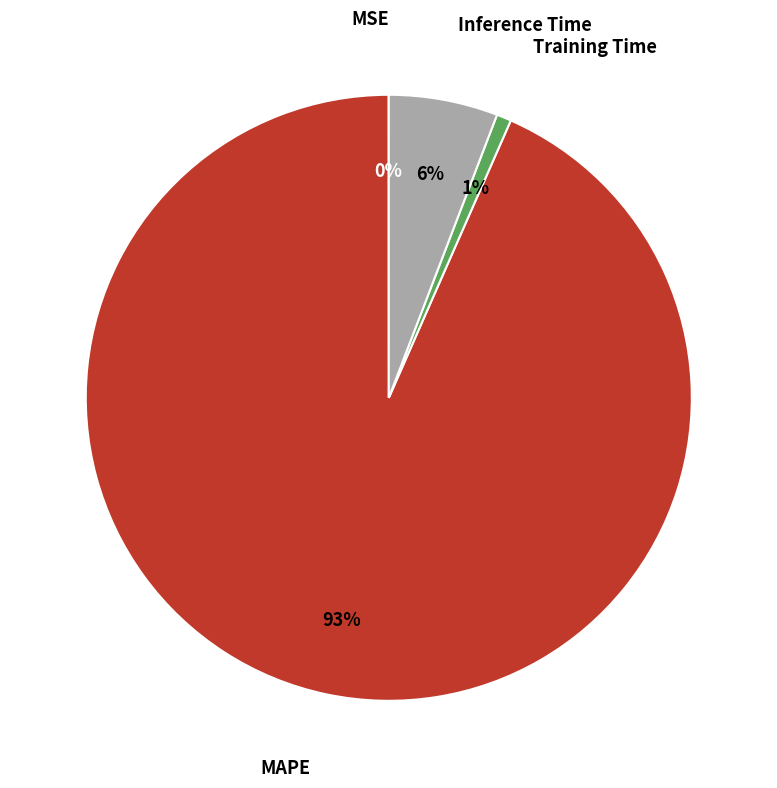

Do Training Time and MAPE together represent more than half of the pie?

Yes